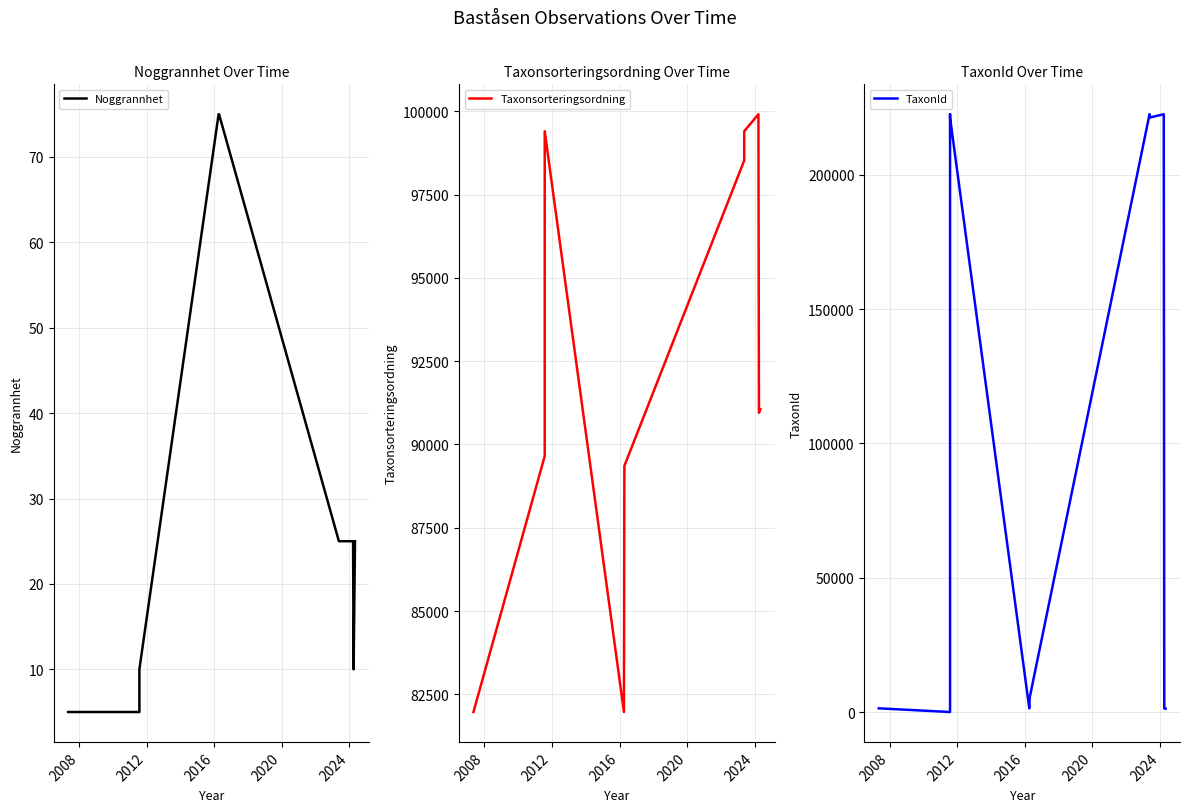

How many categories are shown in the chart?

12